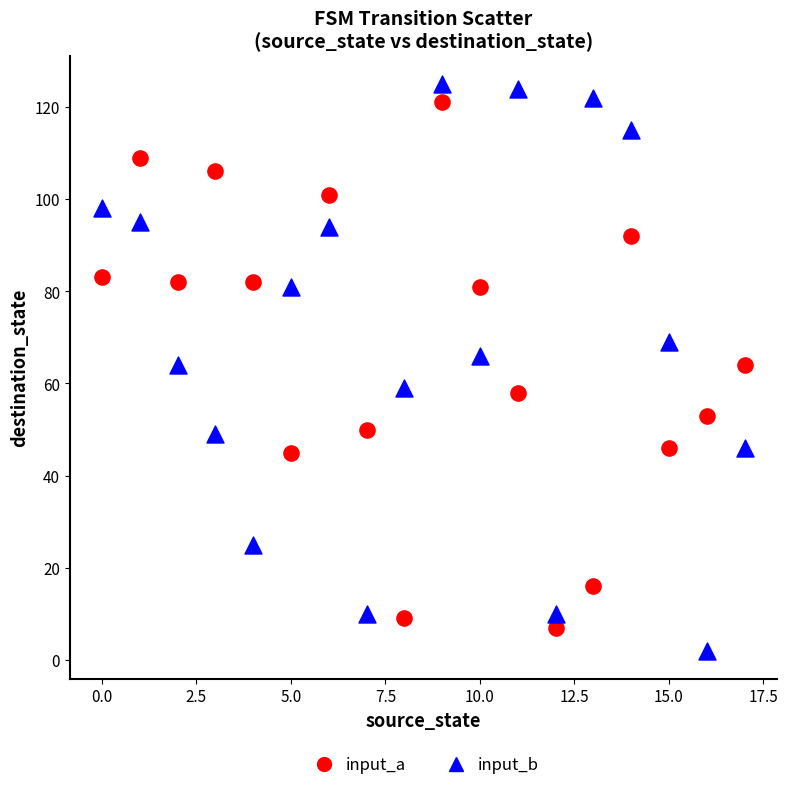

Across all data points, what is the range of Y values (max minus min)?

123